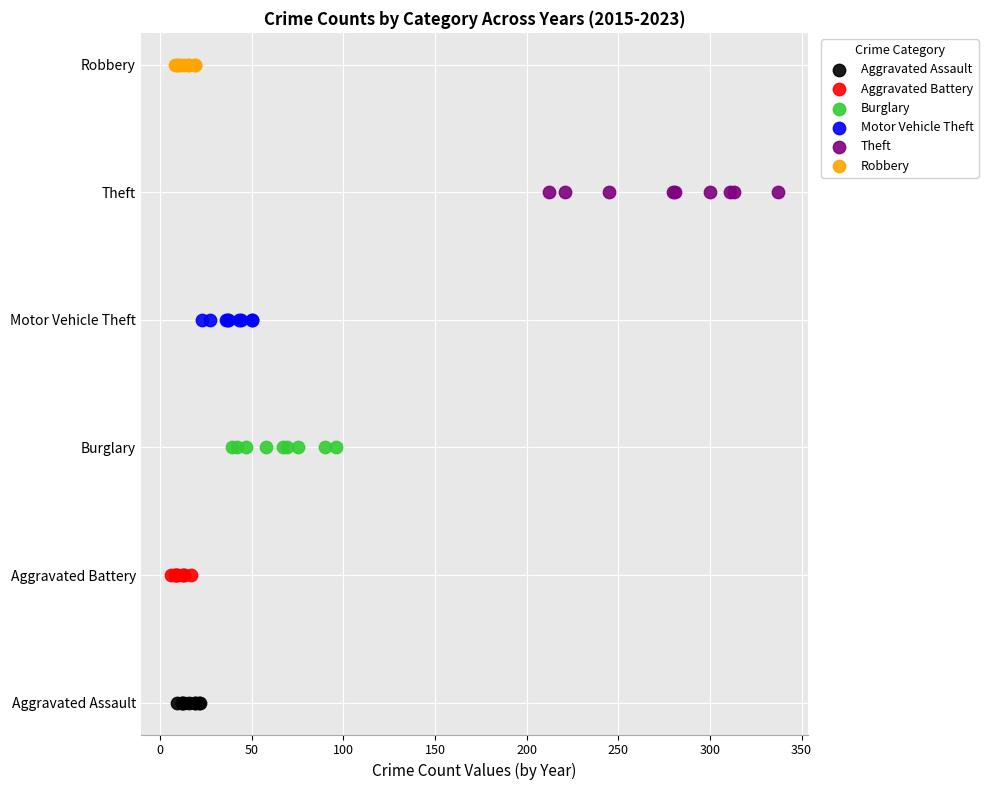

Which series contains the lowest Y value?

Aggravated Assault